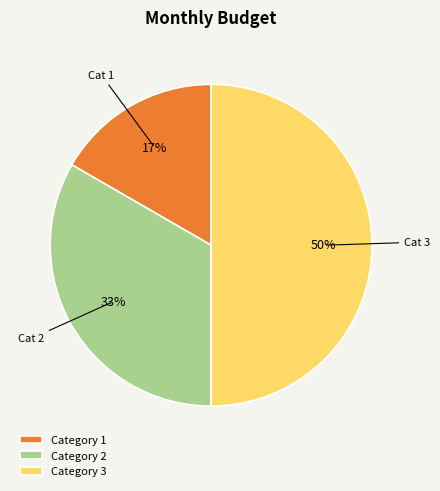

Which has a higher value, Category 3 or Category 2?

Category 3